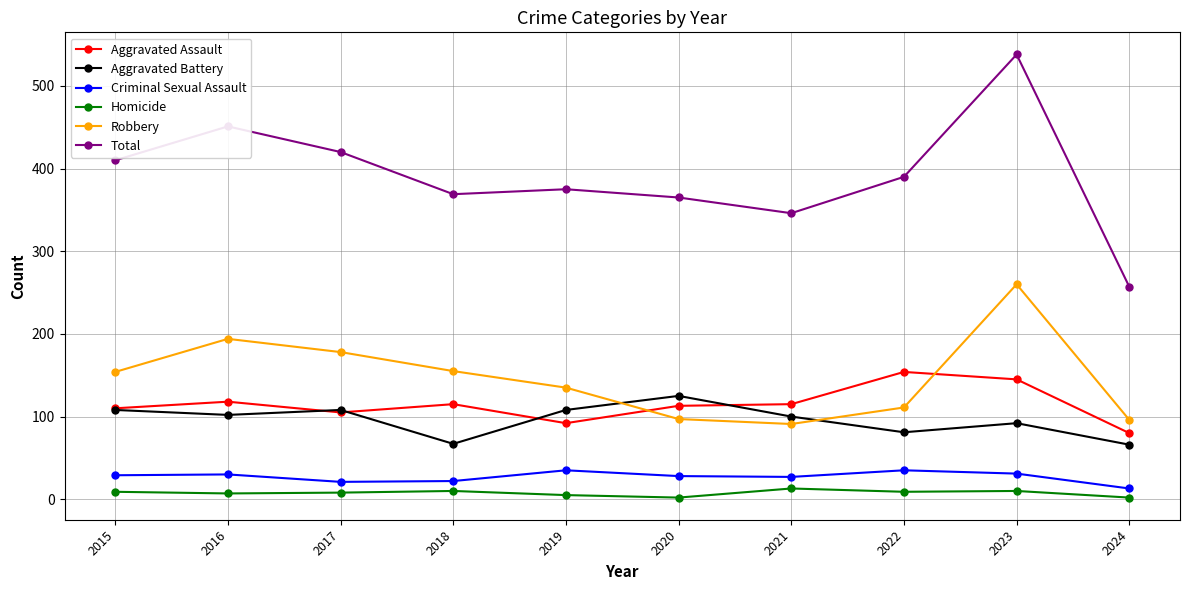

True or false: Aggravated Assault has more than 1 interior local peaks.

True